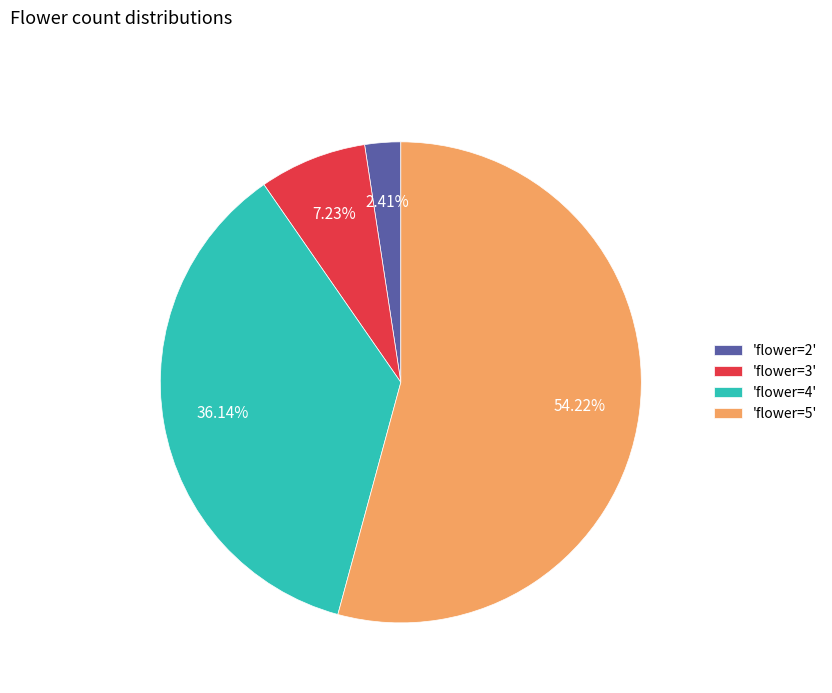

Approximately how many times larger is the value at 'flower=3' compared to 'flower=2'?

3.0